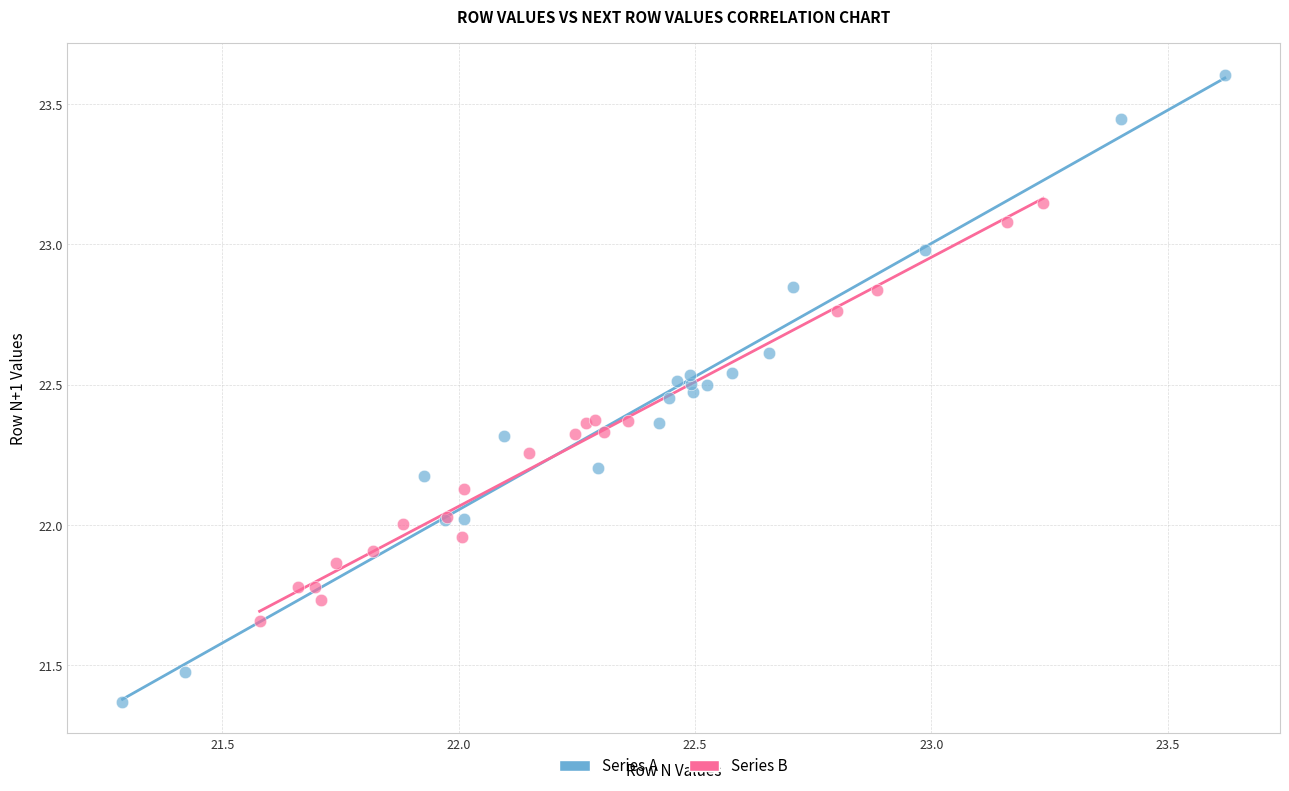

Which series contains the lowest Y value?

Series A